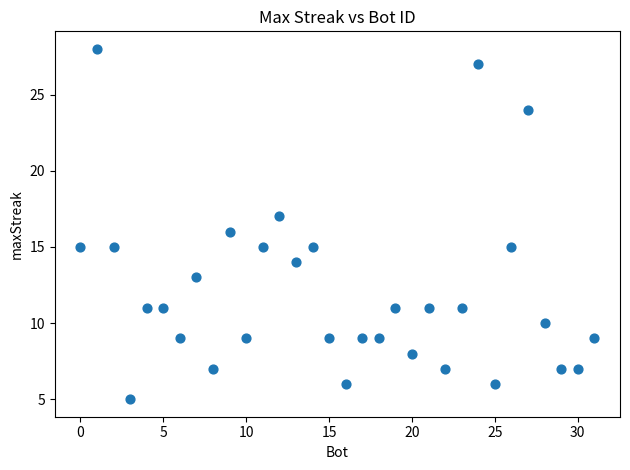

What is the range of X values (max minus min)?

31